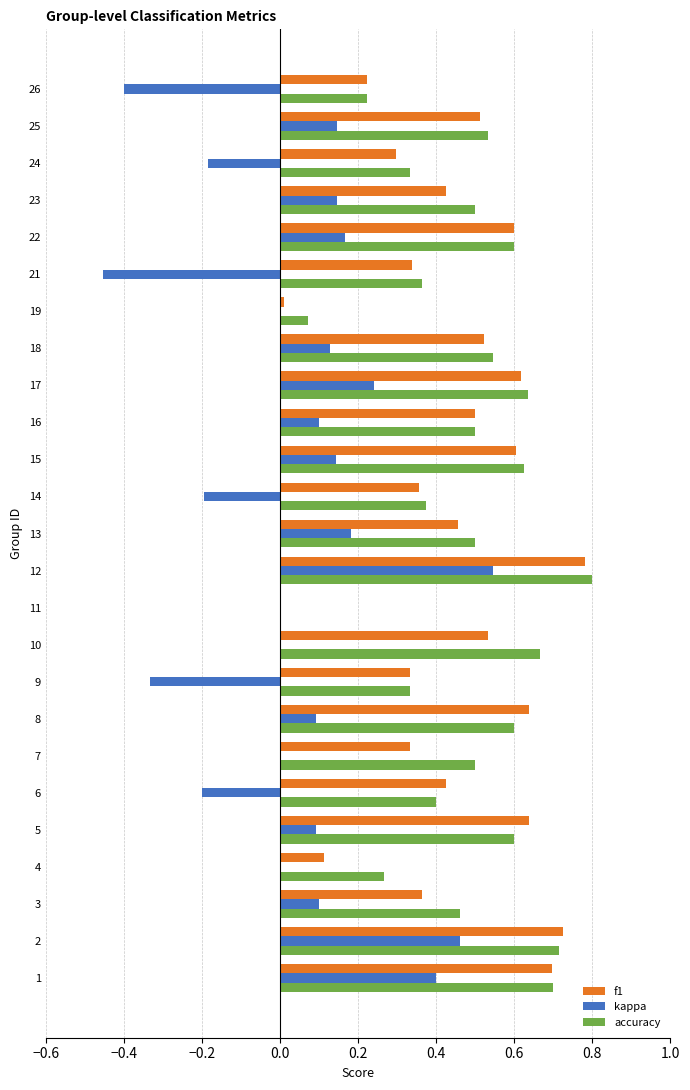

Between 6 and 18, which series saw the biggest shift?

kappa